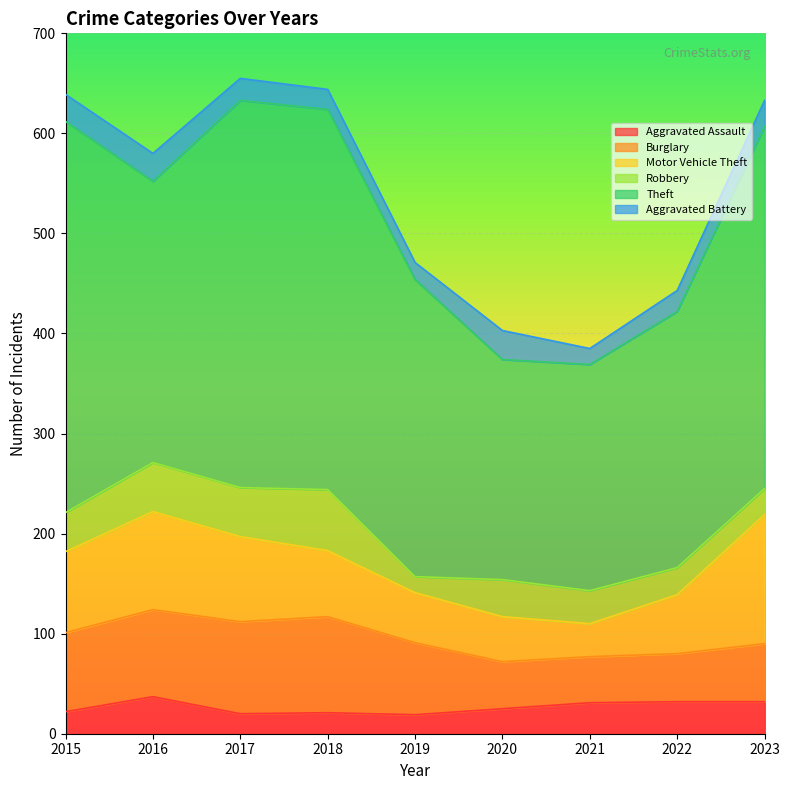

Reading left to right, transcribe all the data shown in this chart.

Aggravated Assault: 22	37	20	21	19	25	31	32	32
Burglary: 79	87	92	96	72	47	46	48	58
Motor Vehicle Theft: 81	98	85	66	50	45	33	59	129
Robbery: 39	49	49	61	16	37	33	27	26
Theft: 391	281	387	380	297	220	226	256	362
Aggravated Battery: 27	28	22	20	17	29	16	21	26